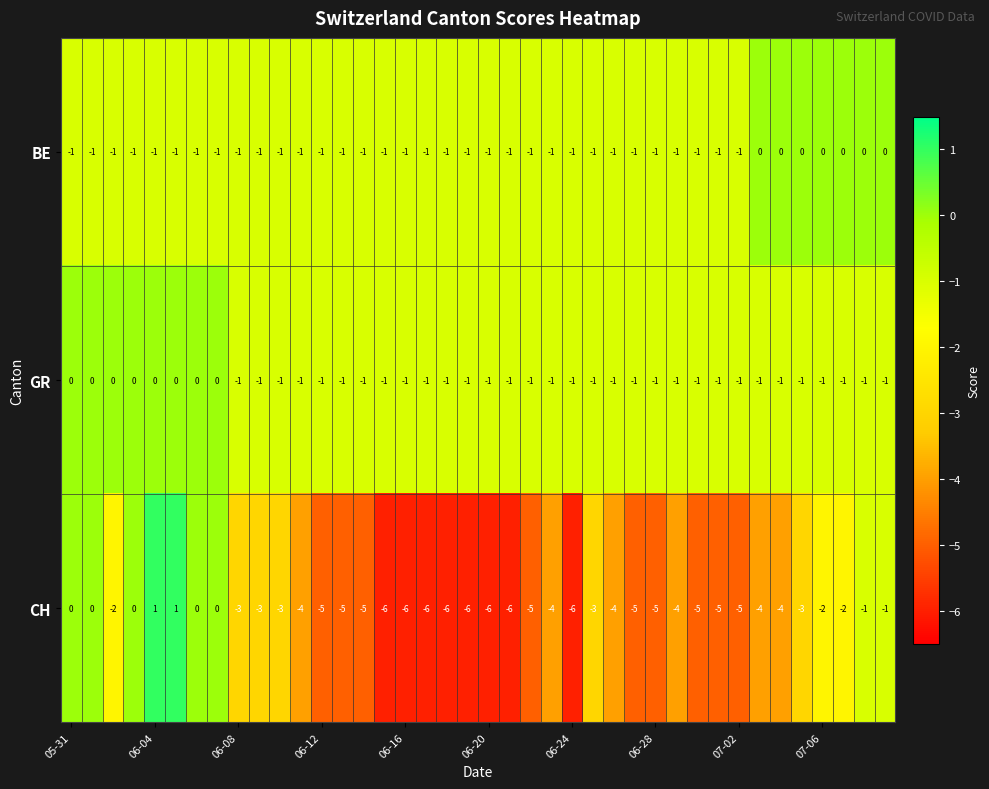

What is the sum of all CH values?

-138